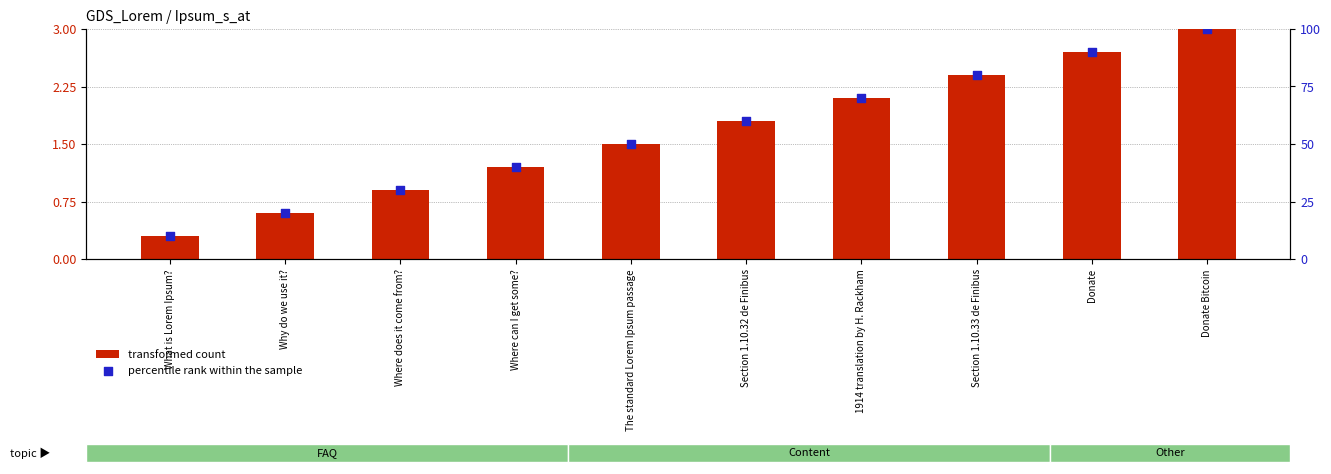

Which series contains the lowest Y value?

transformed count